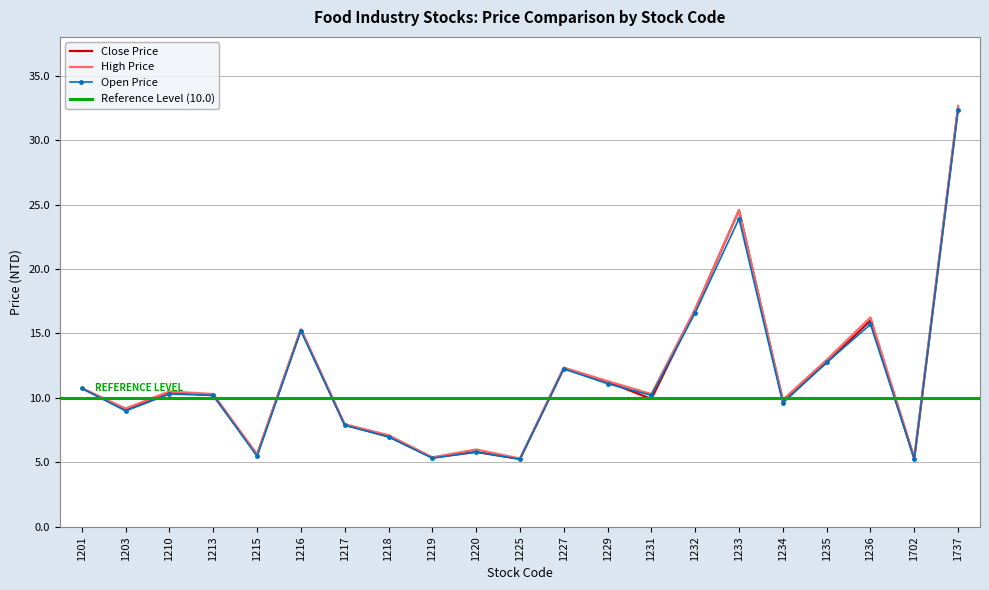

How many intersections are there between Open Price and Close Price?

4